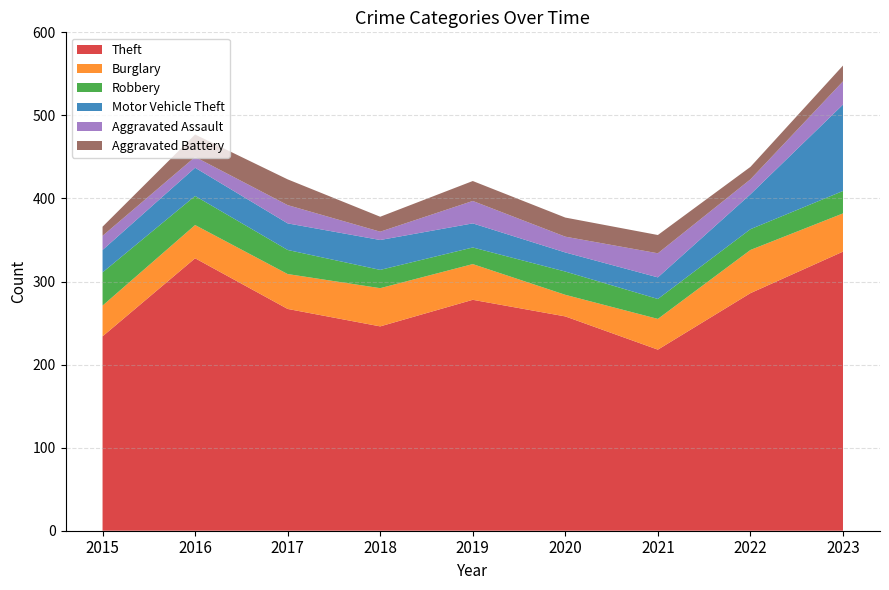

Reading left to right, transcribe all the data shown in this chart.

Theft: 234	328	267	246	278	258	218	286	336
Burglary: 37	40	42	46	43	26	37	52	46
Robbery: 40	35	29	22	20	28	24	25	27
Motor Vehicle Theft: 27	34	32	36	29	23	26	42	104
Aggravated Assault: 17	13	22	10	27	19	29	18	28
Aggravated Battery: 11	27	31	18	24	23	22	15	19